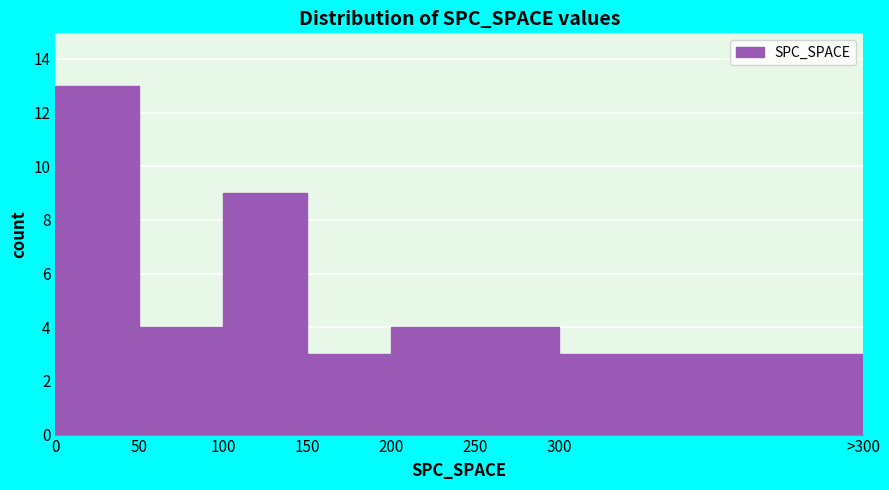

Reading left to right, transcribe all the data shown in this chart.

13	4	9	3	4	4	3